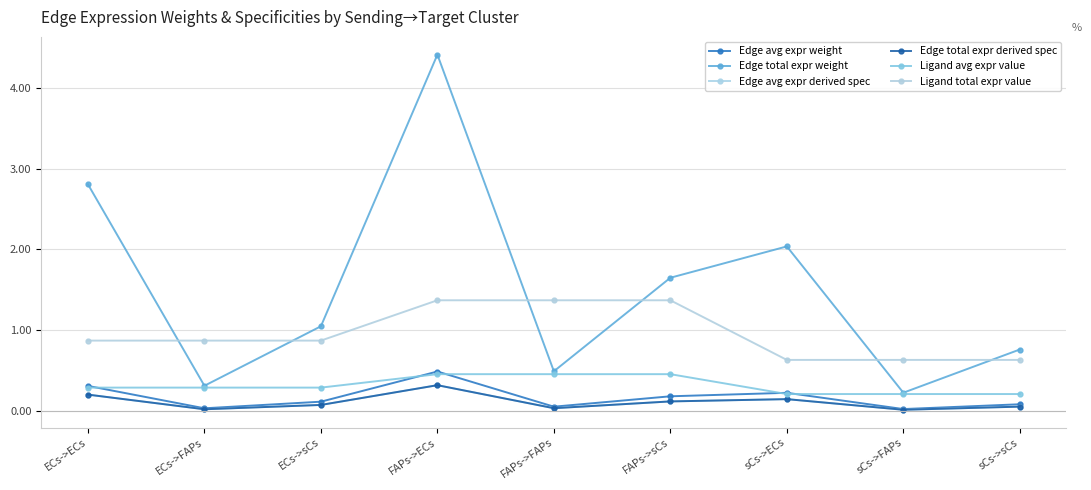

Reading left to right, extract all data points from this chart.

Edge avg expr weight: ECs->ECs=0.3	ECs->FAPs=0.0	ECs->sCs=0.1	FAPs->ECs=0.5	FAPs->FAPs=0.1	FAPs->sCs=0.2	sCs->ECs=0.2	sCs->FAPs=0.0	sCs->sCs=0.1
Edge total expr weight: ECs->ECs=2.8	ECs->FAPs=0.3	ECs->sCs=1.0	FAPs->ECs=4.4	FAPs->FAPs=0.5	FAPs->sCs=1.7	sCs->ECs=2.0	sCs->FAPs=0.2	sCs->sCs=0.8
Edge avg expr derived spec: ECs->ECs=0.2	ECs->FAPs=0.0	ECs->sCs=0.1	FAPs->ECs=0.3	FAPs->FAPs=0.0	FAPs->sCs=0.1	sCs->ECs=0.1	sCs->FAPs=0.0	sCs->sCs=0.1
Edge total expr derived spec: ECs->ECs=0.2	ECs->FAPs=0.0	ECs->sCs=0.1	FAPs->ECs=0.3	FAPs->FAPs=0.0	FAPs->sCs=0.1	sCs->ECs=0.1	sCs->FAPs=0.0	sCs->sCs=0.1
Ligand avg expr value: ECs->ECs=0.3	ECs->FAPs=0.3	ECs->sCs=0.3	FAPs->ECs=0.5	FAPs->FAPs=0.5	FAPs->sCs=0.5	sCs->ECs=0.2	sCs->FAPs=0.2	sCs->sCs=0.2
Ligand total expr value: ECs->ECs=0.9	ECs->FAPs=0.9	ECs->sCs=0.9	FAPs->ECs=1.4	FAPs->FAPs=1.4	FAPs->sCs=1.4	sCs->ECs=0.6	sCs->FAPs=0.6	sCs->sCs=0.6